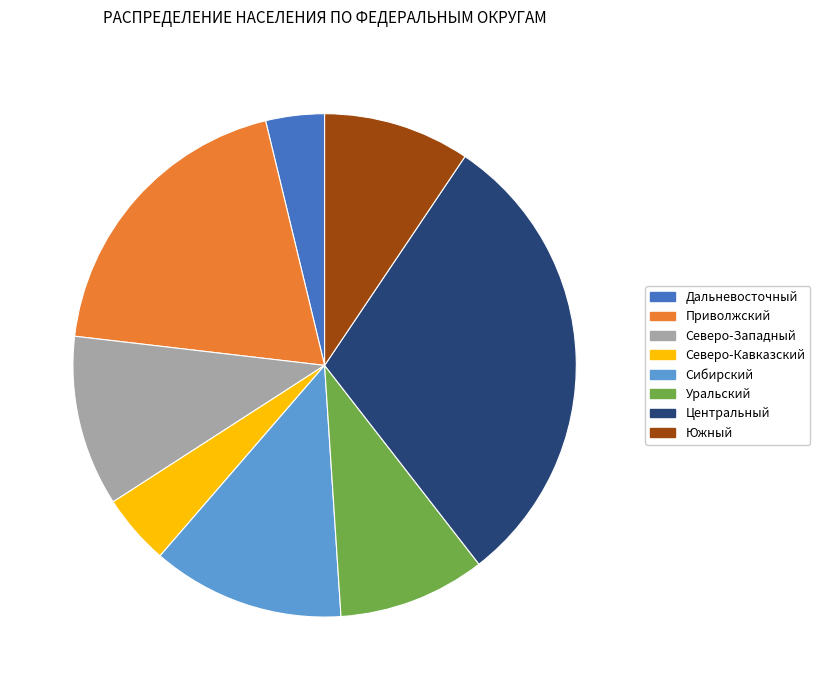

Between Северо-Западный and Приволжский, which is larger?

Приволжский